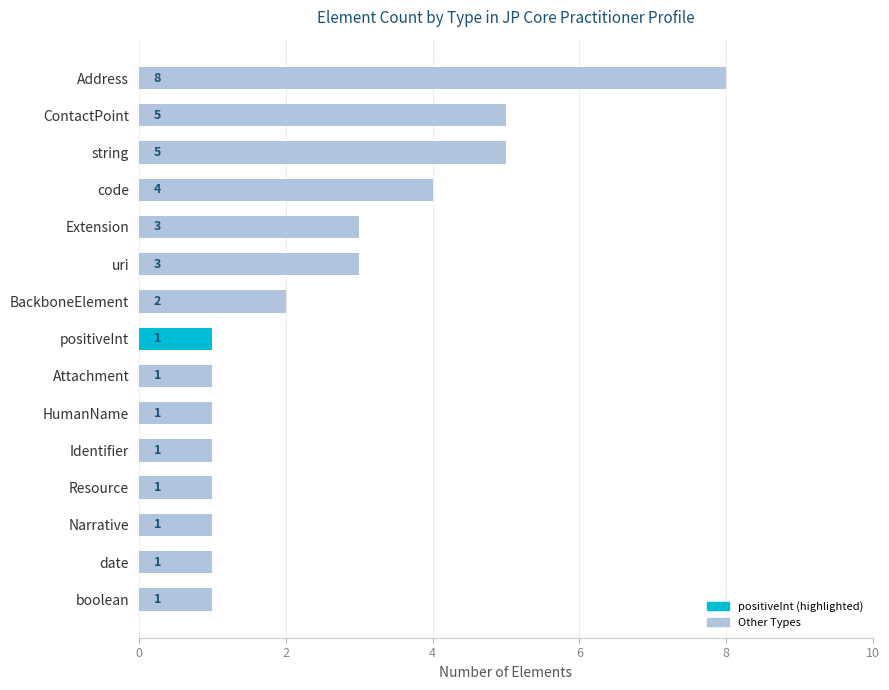

At which category does the chart reach its peak across all series?

Address